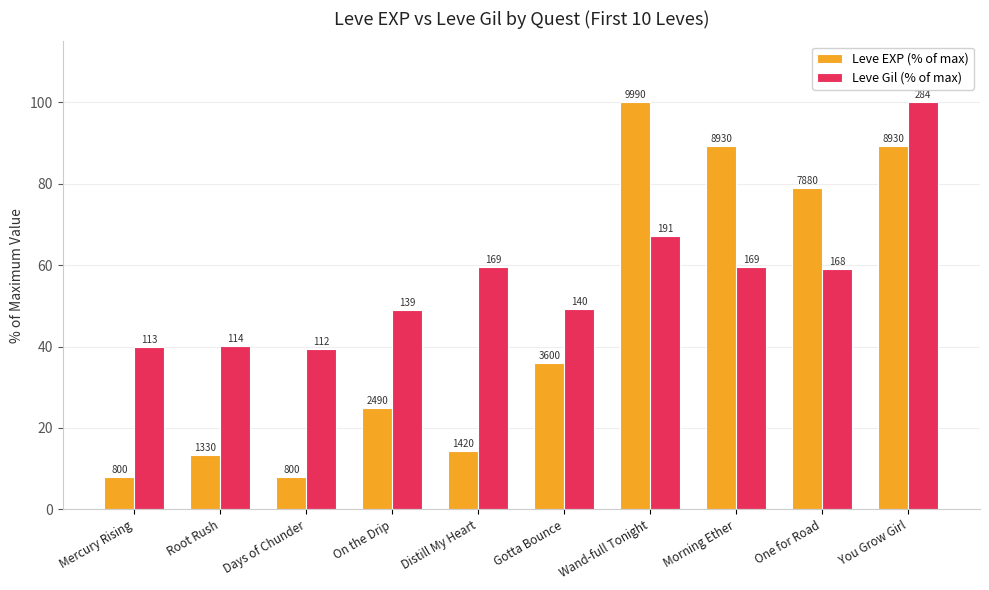

What is the sum of the Leve EXP (% of max) values at Morning Ether and Wand-full Tonight?

189.4